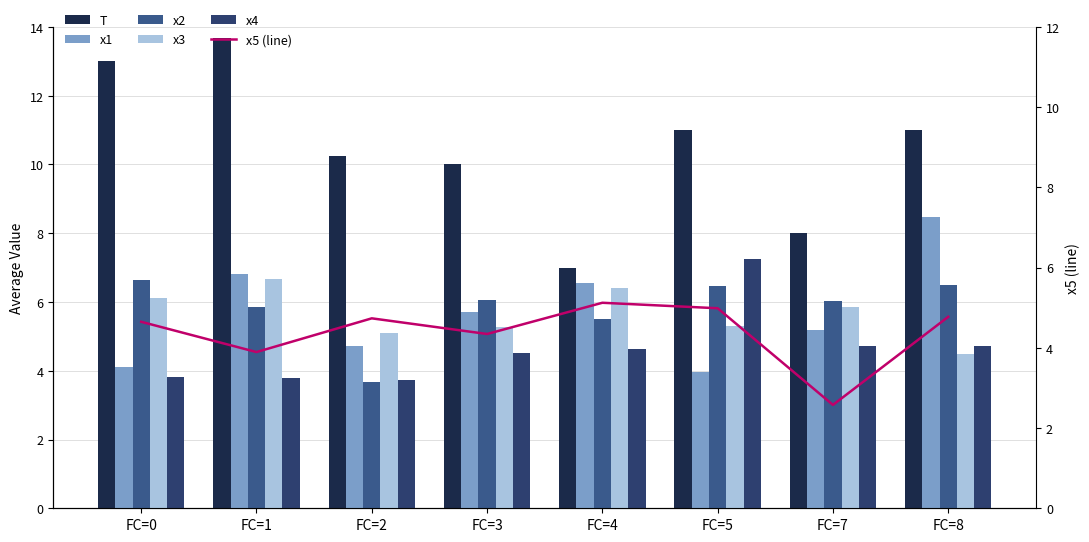

What is the greatest value displayed?

13.7